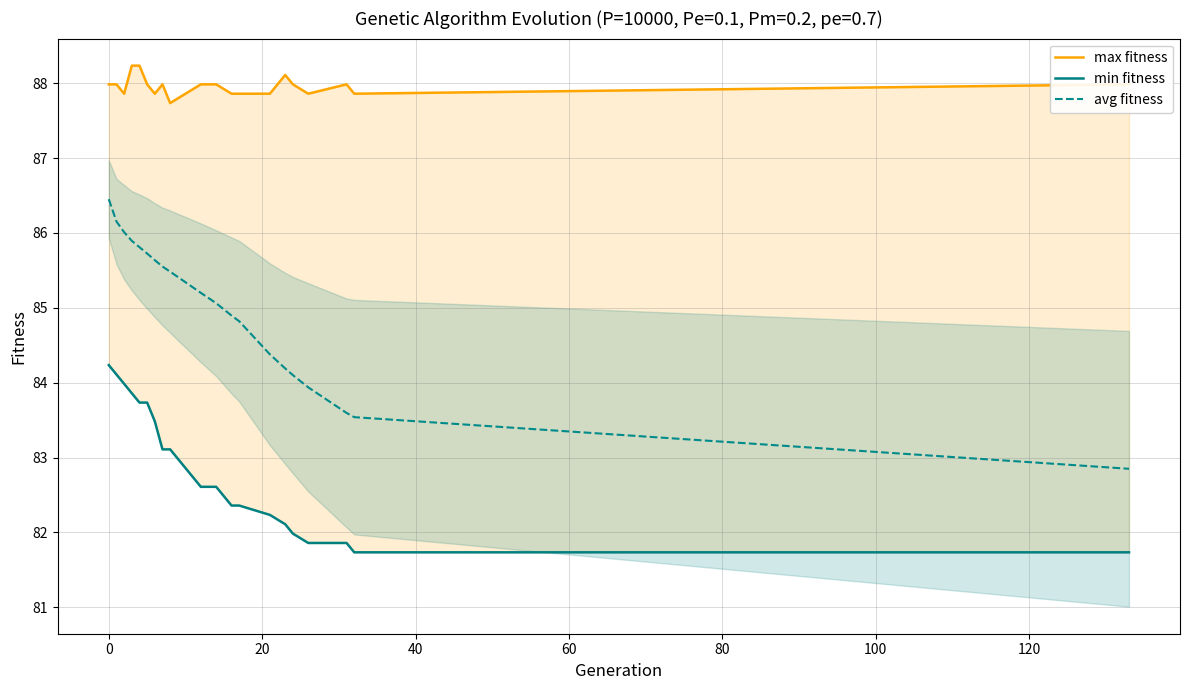

Reading right to left, transcribe all the data shown in this chart.

max fitness: 88.0	87.9	88.0	87.9	88.0	88.1	87.9	87.9	87.9	88.0	88.0	87.7	88.0	87.9	88.0	88.2	88.2	87.9	88.0	88.0
min fitness: 81.7	81.7	81.9	81.9	82.0	82.1	82.2	82.4	82.4	82.6	82.6	83.1	83.1	83.5	83.7	83.7	83.9	84.0	84.1	84.2
avg fitness: 82.8	83.5	83.6	83.9	84.1	84.2	84.4	84.8	84.9	85.1	85.2	85.5	85.6	85.6	85.7	85.8	85.9	86.0	86.2	86.5